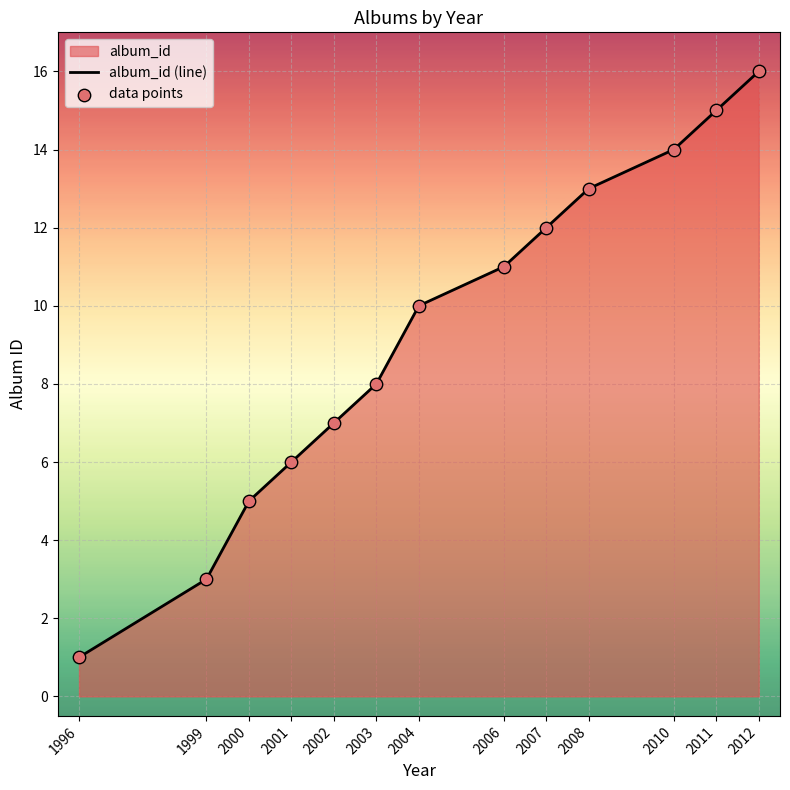

Is the value of album_id (line) at 1999 greater than the value of data points at 2006?

No